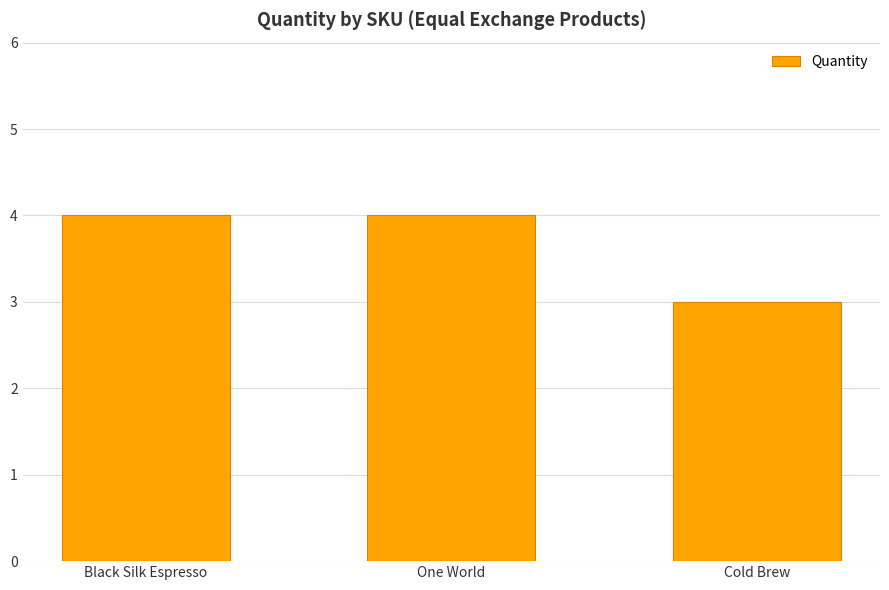

How many values are between 3 and 4?

3